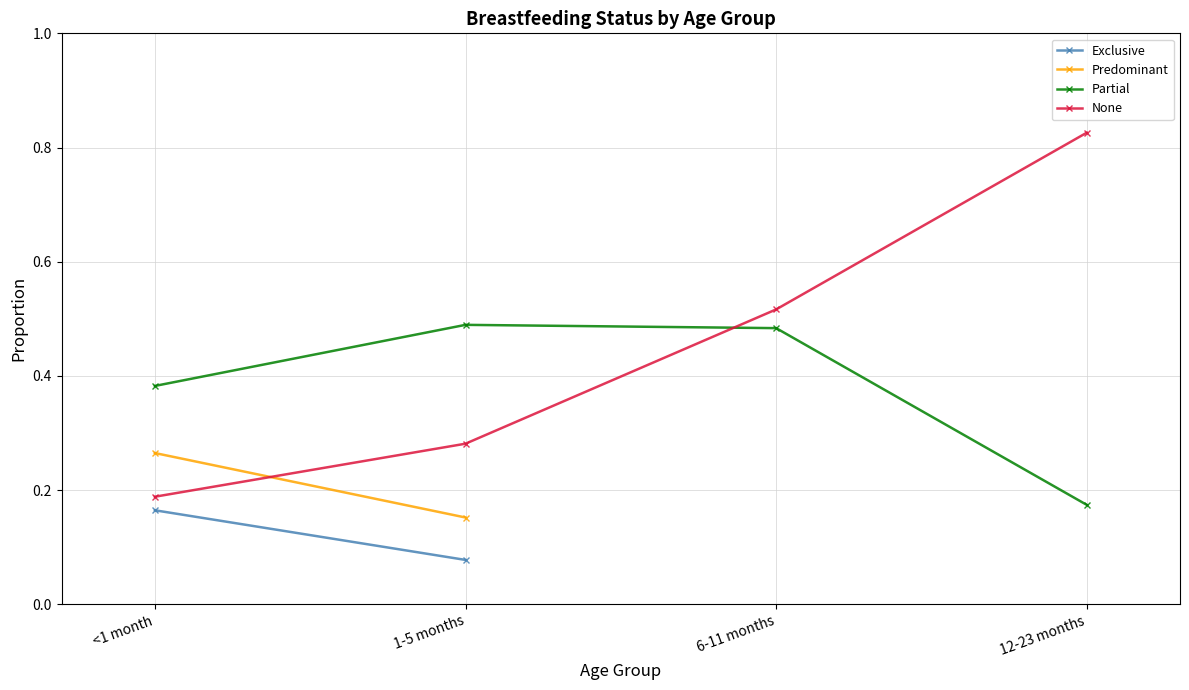

At 12-23 months, list the series in order from largest to smallest.

None, Partial